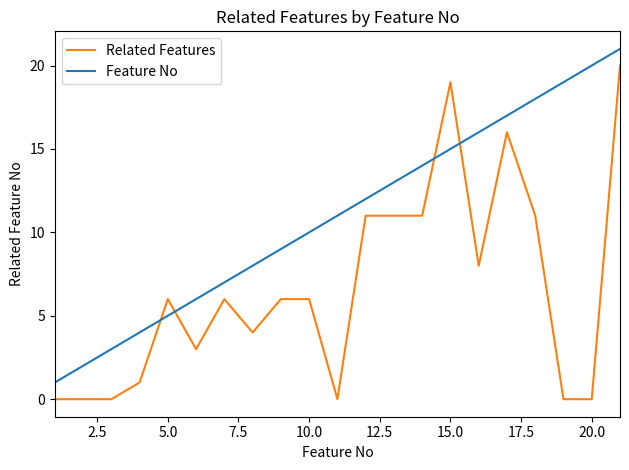

Does the chart have visible grid lines?

No